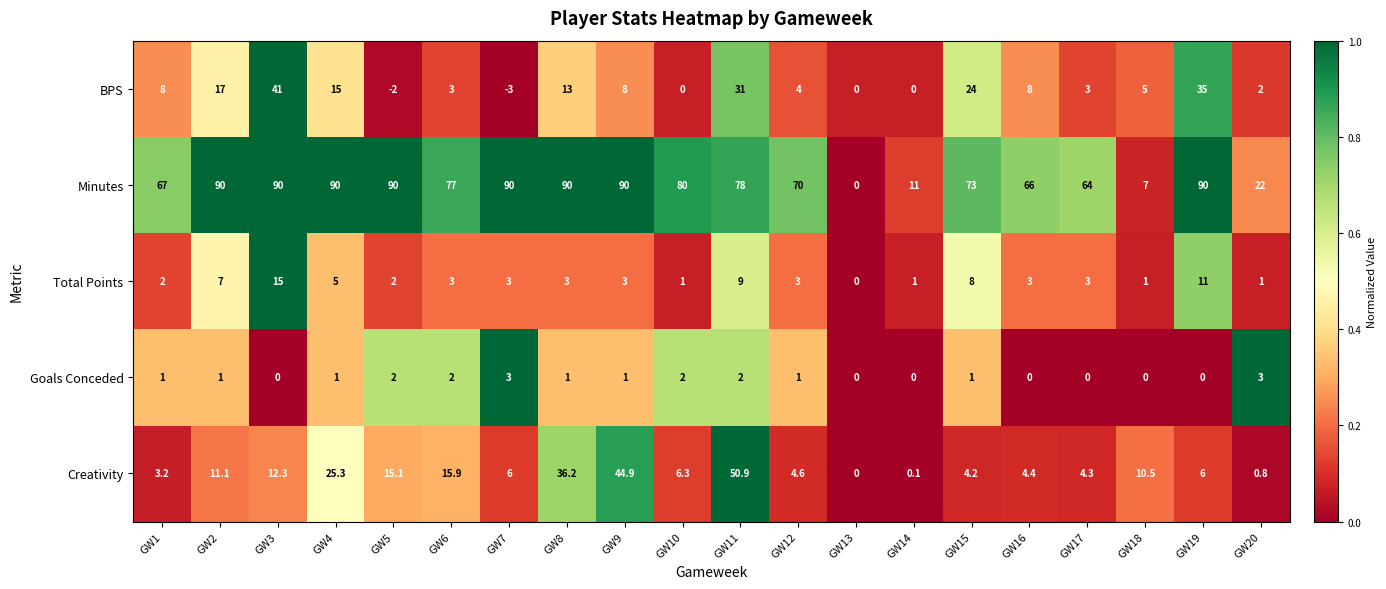

Which series has the largest range (max minus min)?

Minutes